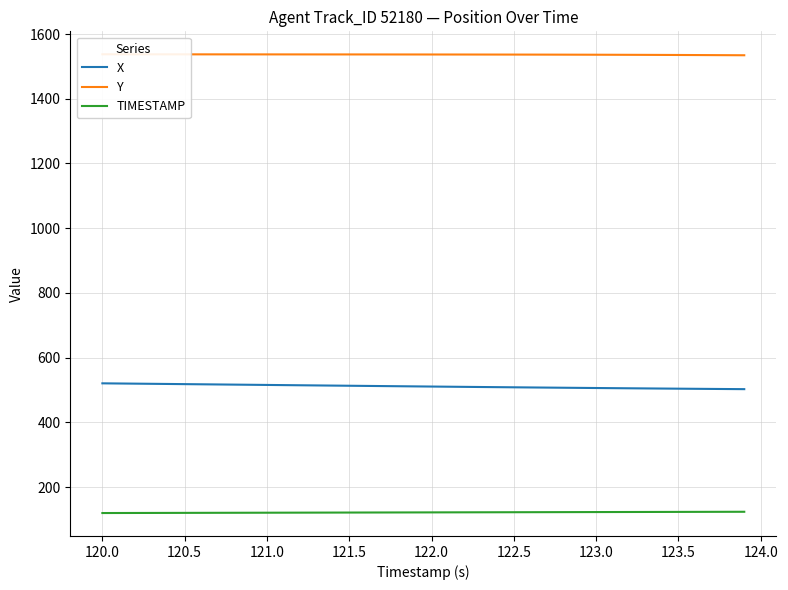

What is the difference between the maximum and minimum values in the X series?

18.0